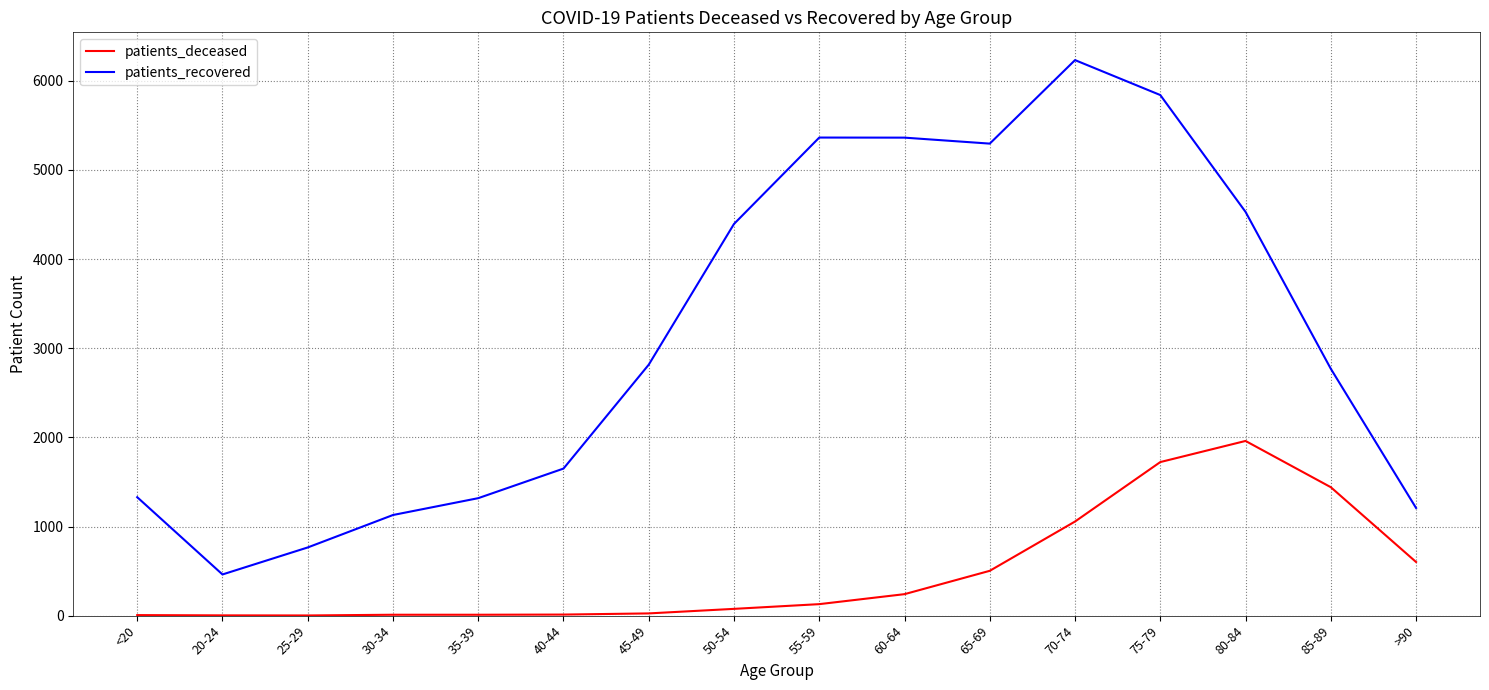

What is the smallest value displayed?

2